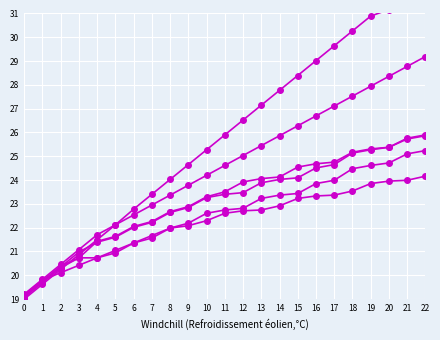

Count the number of data series in this chart.

6